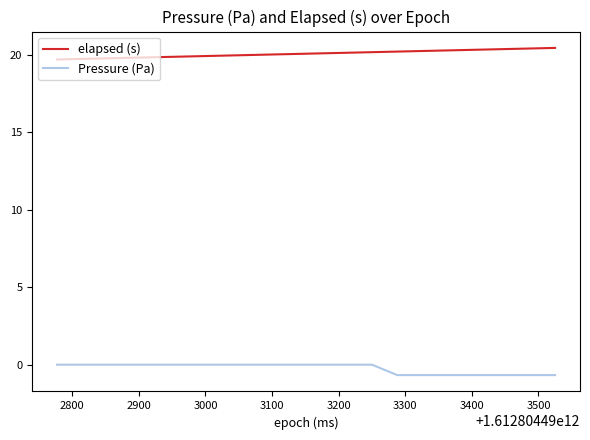

What are all the series names shown in the legend?

elapsed (s), Pressure (Pa)